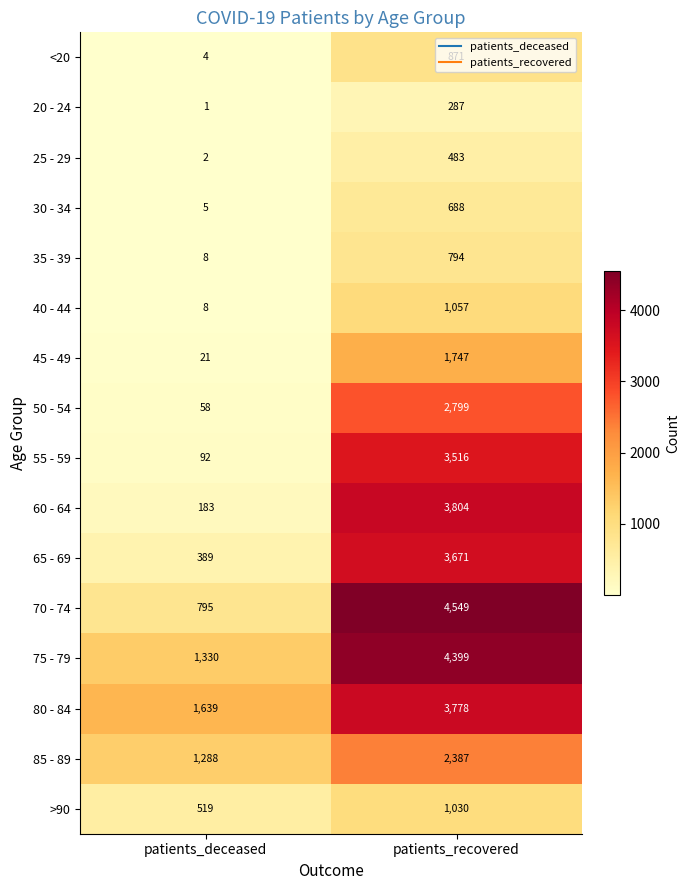

The value of 80 - 84 at patients_deceased is 2846. True or false?

False